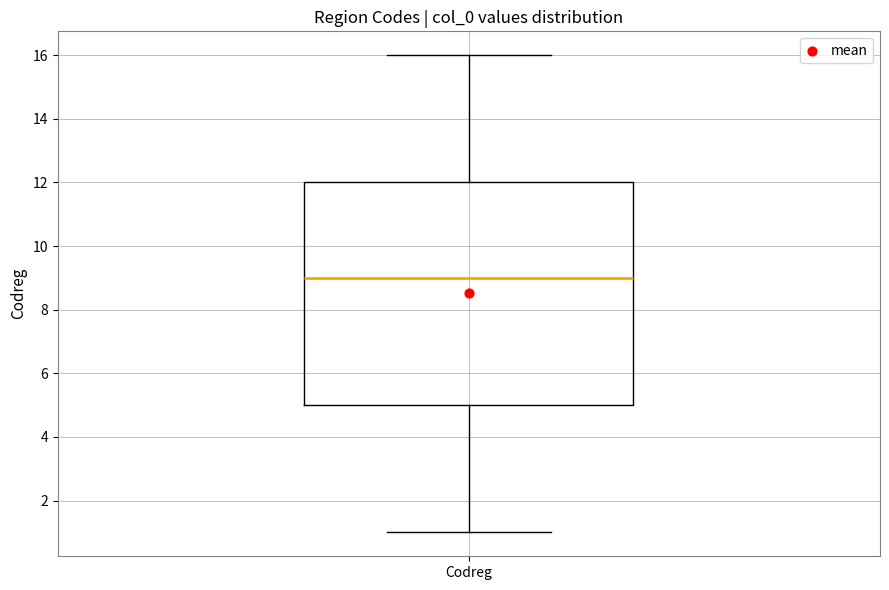

Read this box plot against the y-axis: the position of the median line, the range covered by the box, and the ends of both whiskers. The values are not printed on the chart, so give them approximately, as read against the axis.

median 9, box 5 to 12, whiskers 1 to 16